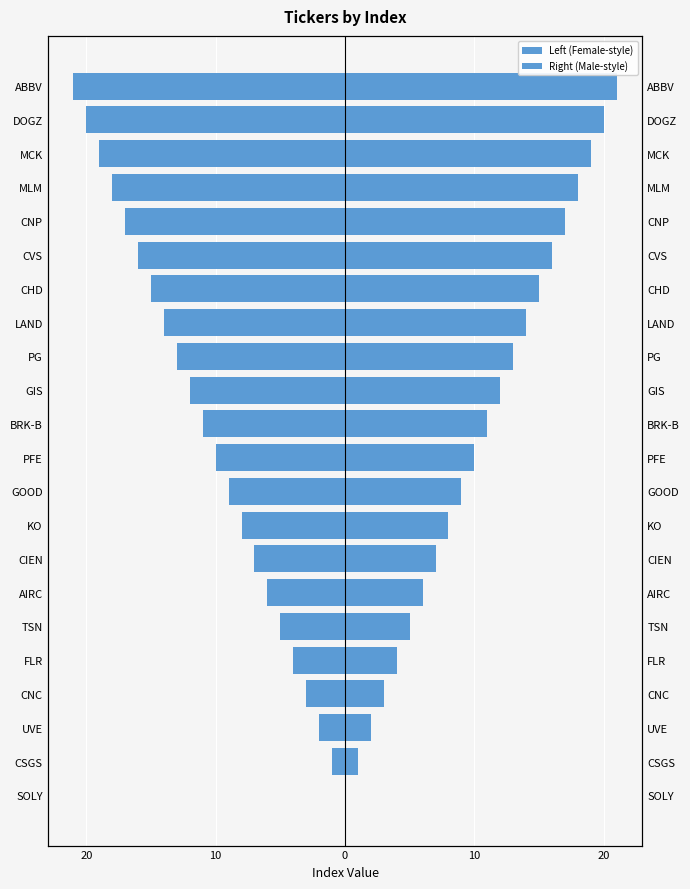

Is it true that Left (Female-style) equals -7 at CIEN?

True